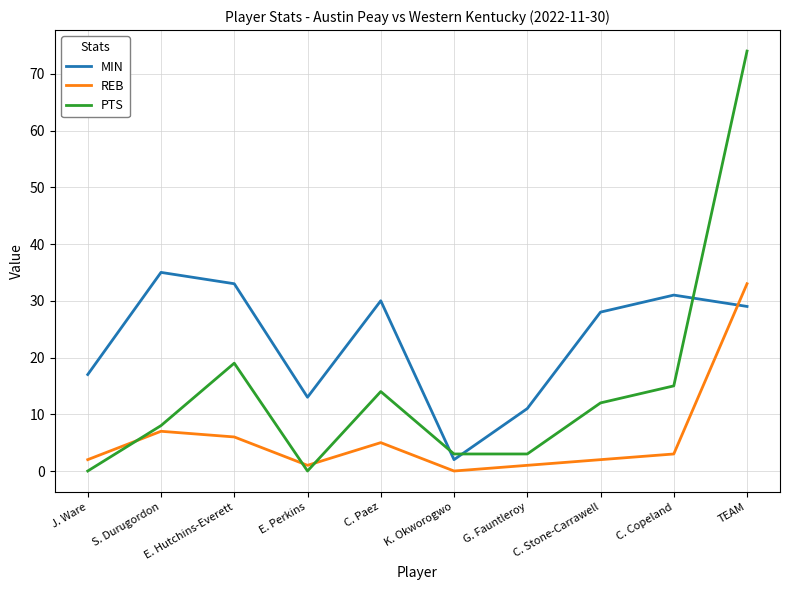

Is this an area chart (filled region under the line)?

No